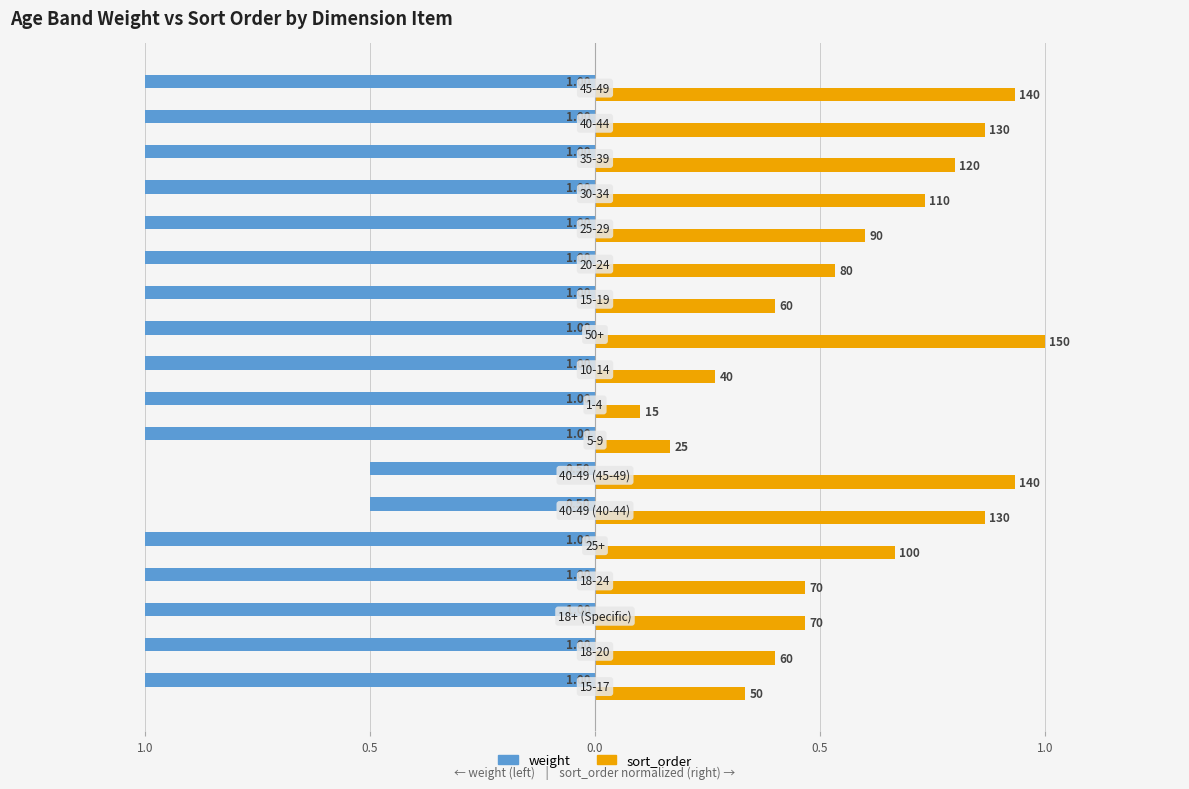

What are all the series names shown in the legend?

weight, sort_order